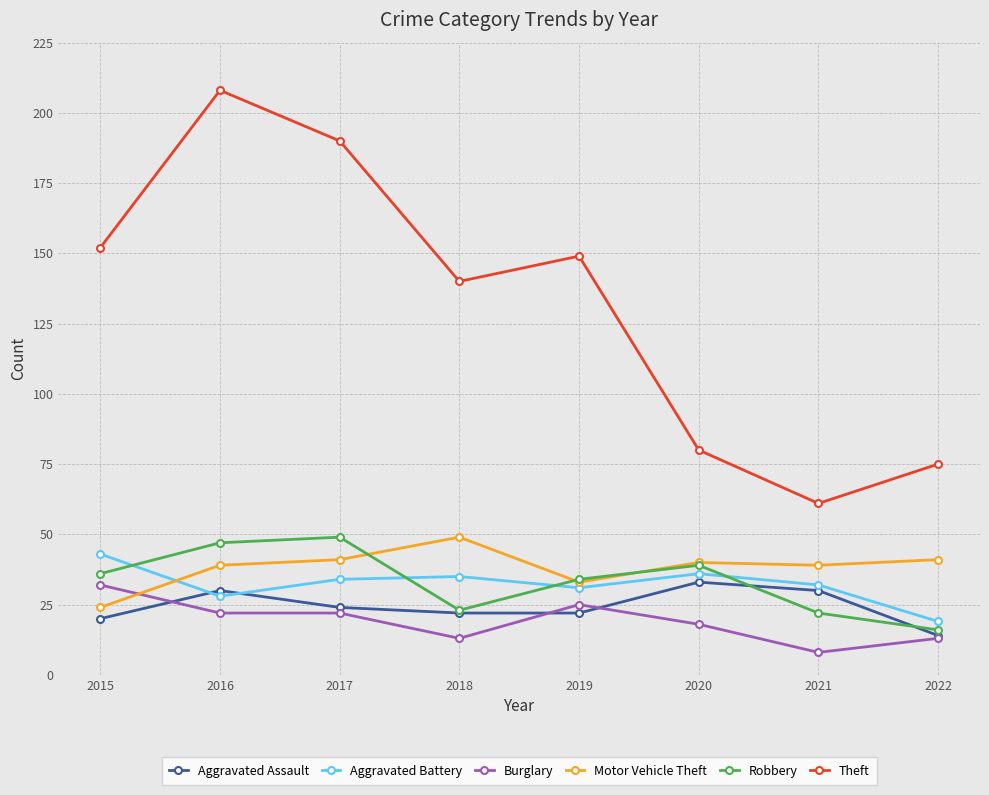

How many interior local valleys does the Theft series have?

2